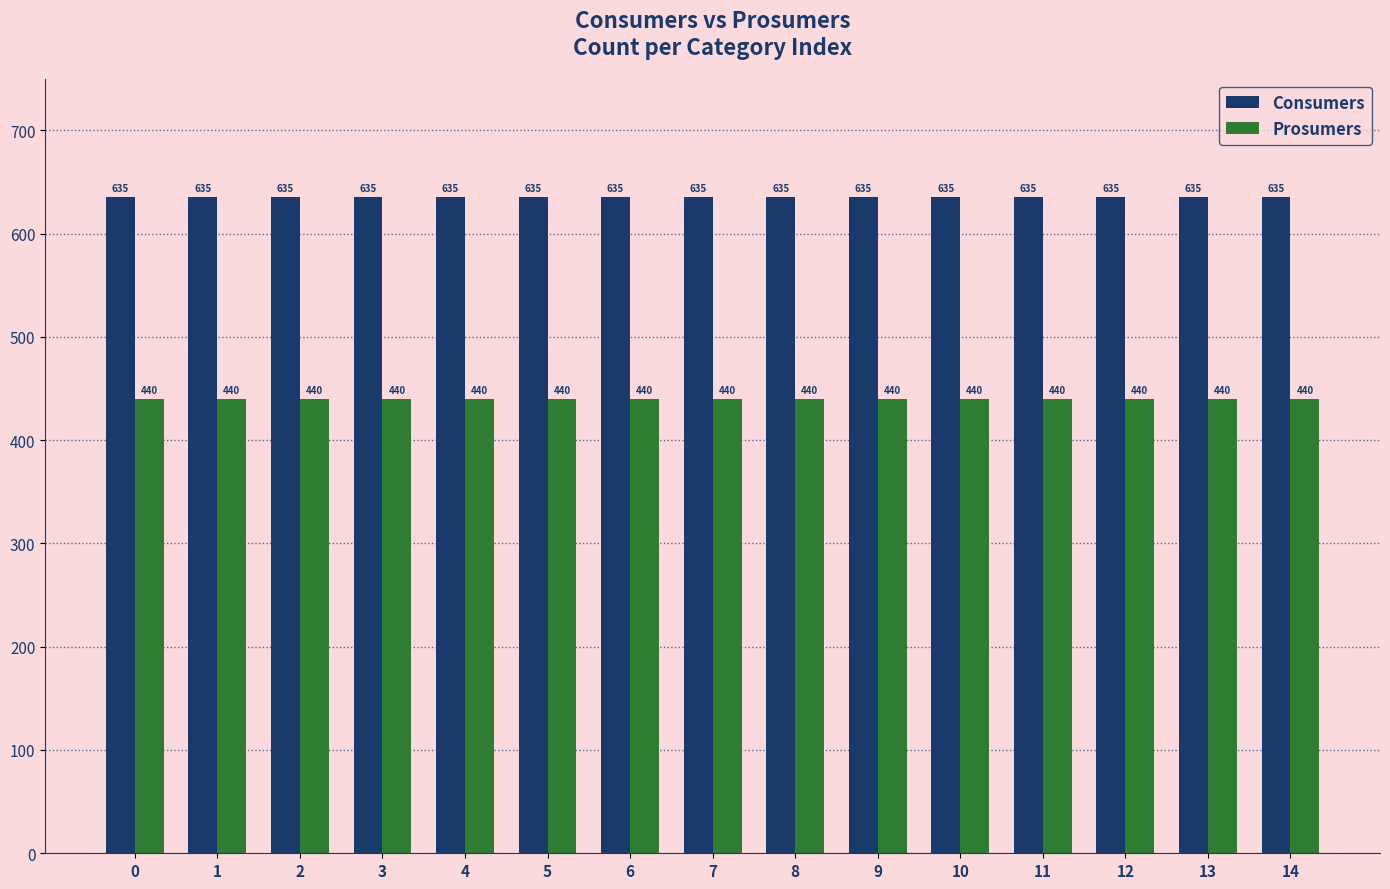

List the series in order of their overall mean, highest first.

Consumers, Prosumers